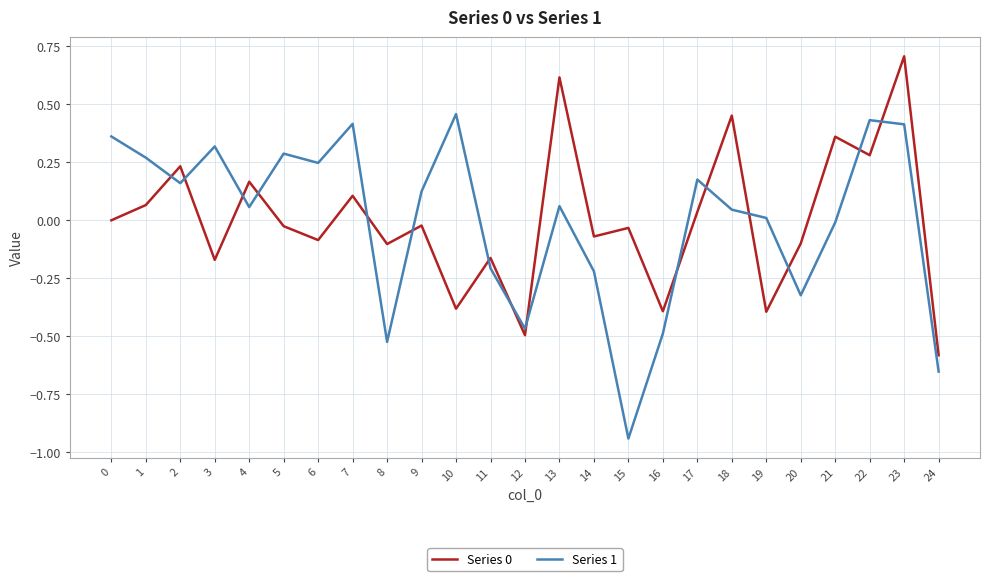

What is the difference between the maximum and minimum values in the Series 0 series?

1.3